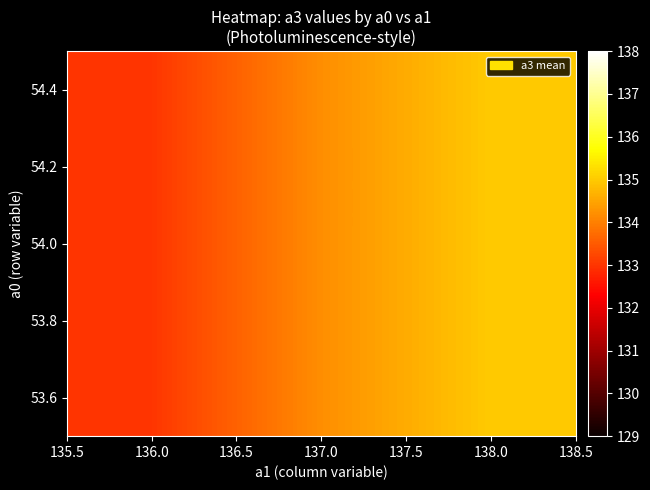

How many data points are less than 134?

1